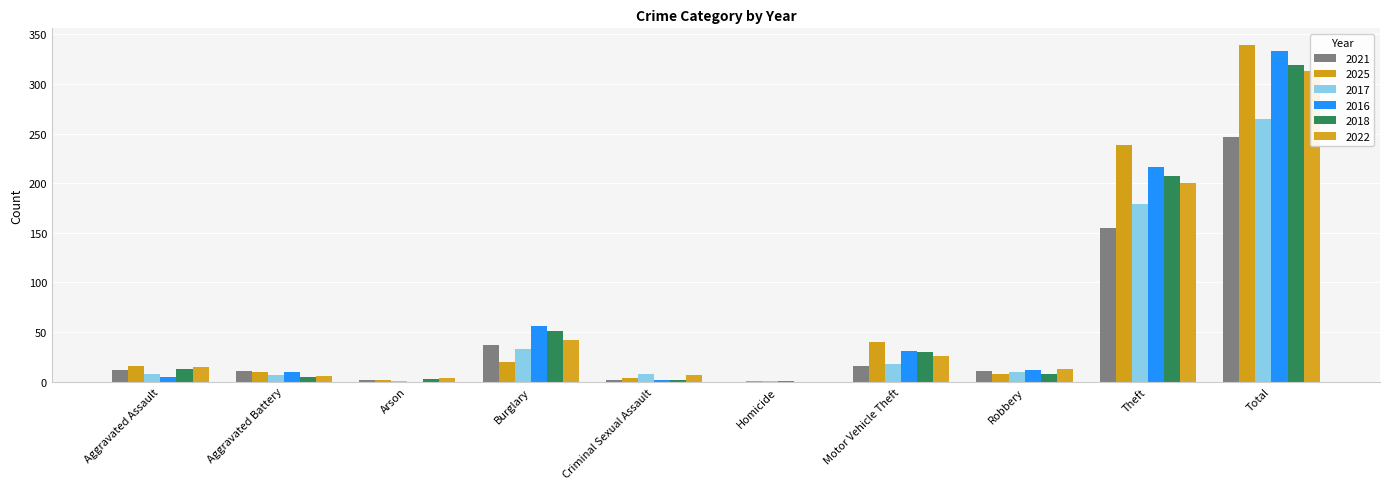

The value of 2022 at Burglary is 42. True or false?

True